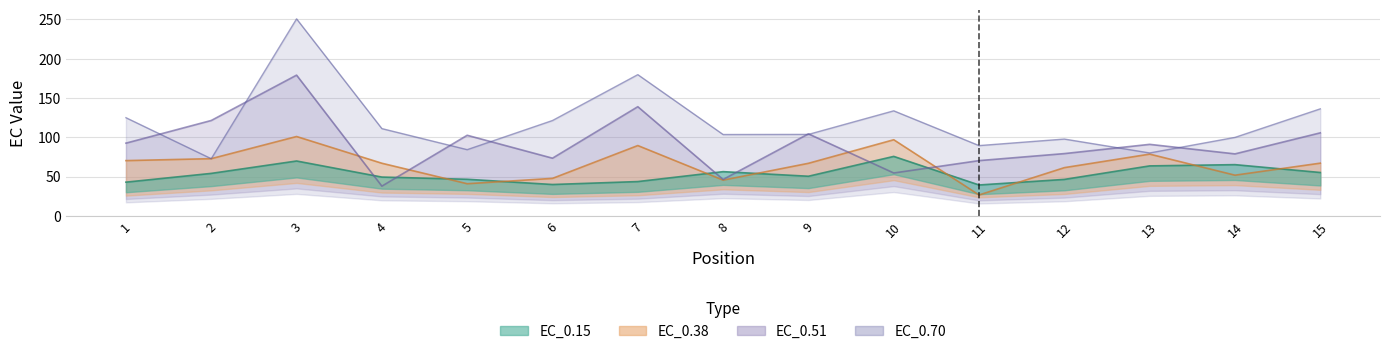

Is the value of EC_0.38 at 3 greater than the value of EC_0.51 at 4?

Yes